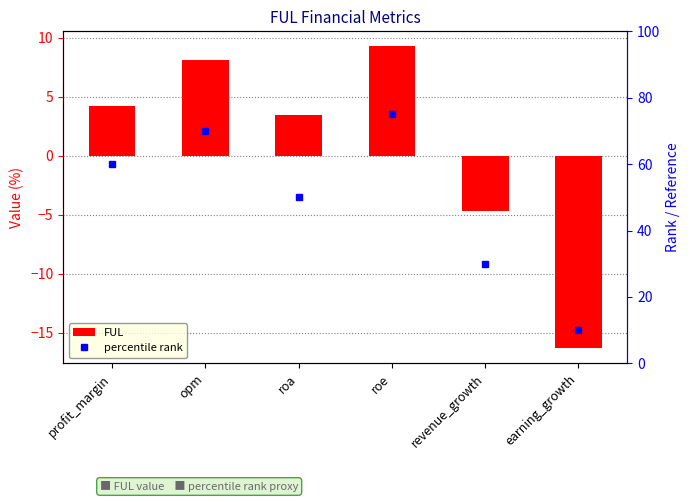

What is the label of the 5th bar from the right?

opm